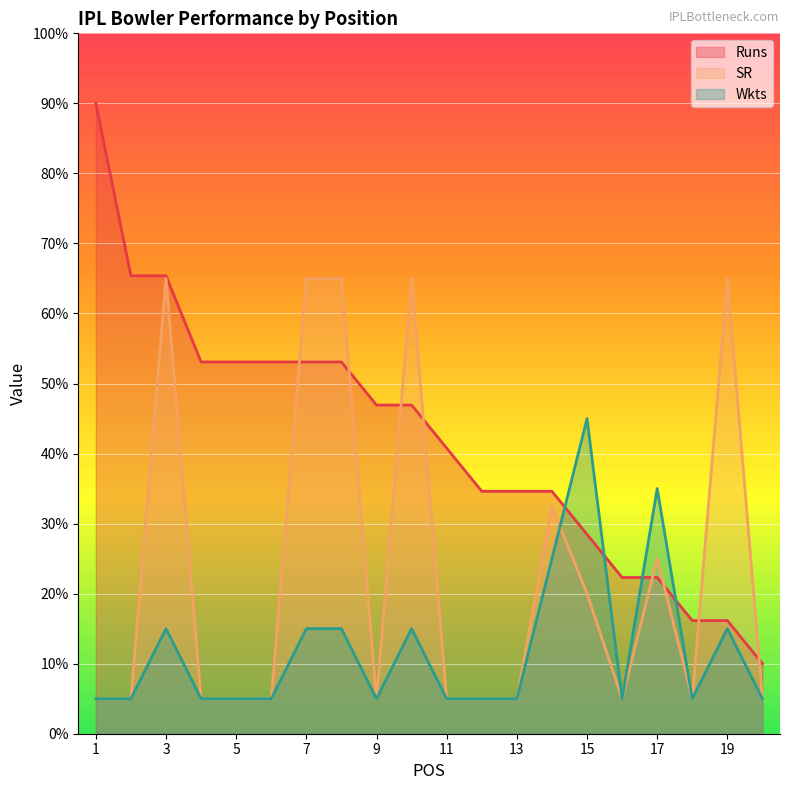

The Wkts series shows 8.6 at 18. True or false?

False